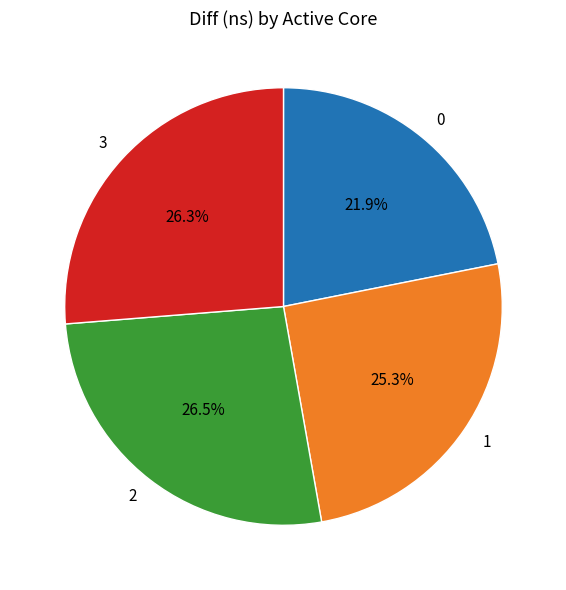

How many slices are in this pie chart?

4